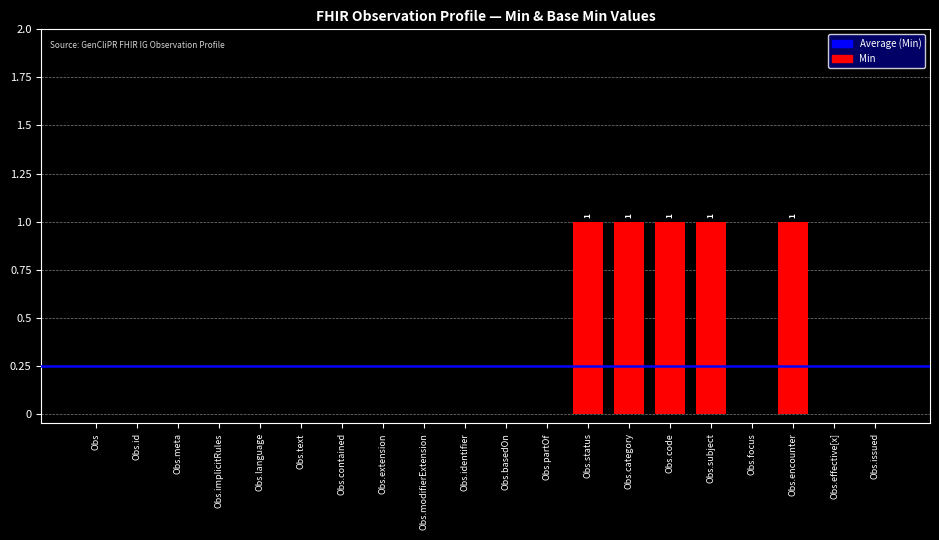

Is it true that the value at Obs.modifierExtension is 0?

True